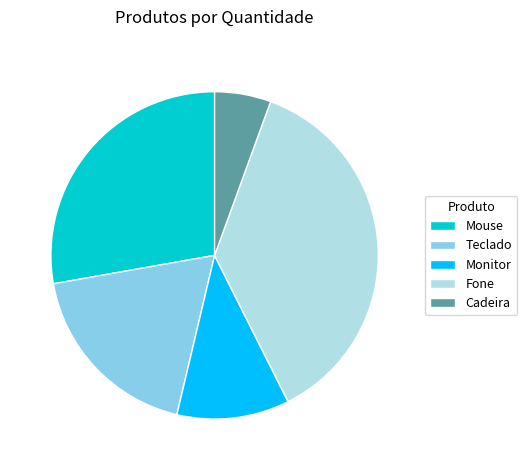

Count the number of slices in the pie.

5